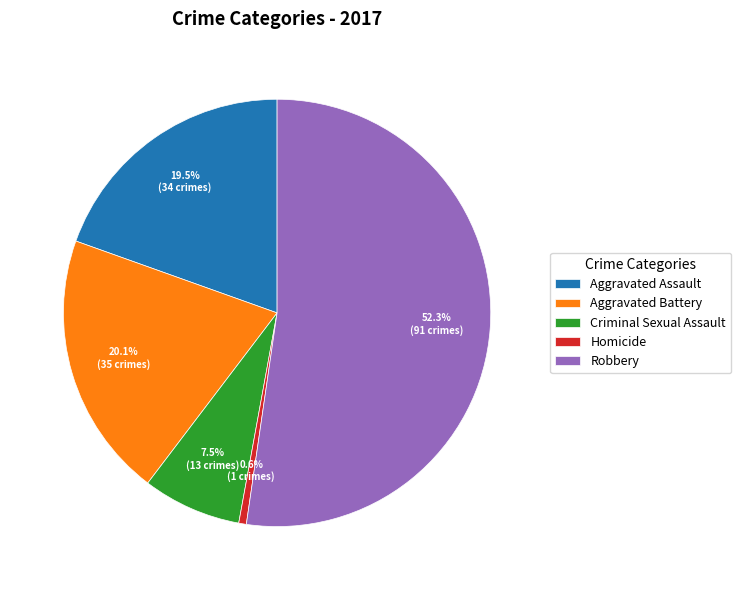

Which category has the smallest portion of the pie?

Homicide